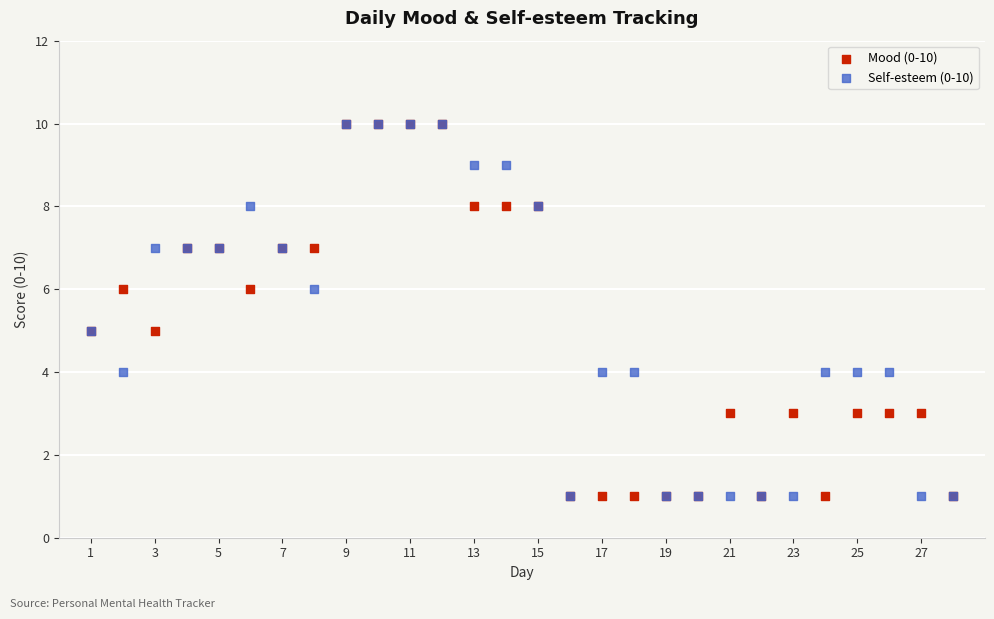

What are all the series names shown in the legend?

Mood (0-10), Self-esteem (0-10)